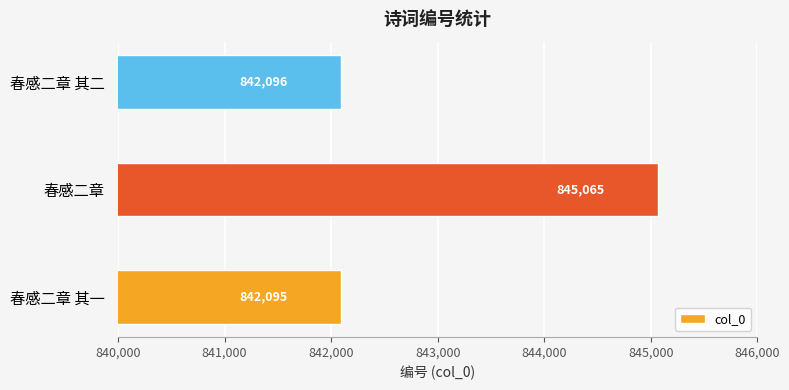

What is the difference between the values at 春感二章 其二 and 春感二章?

2969